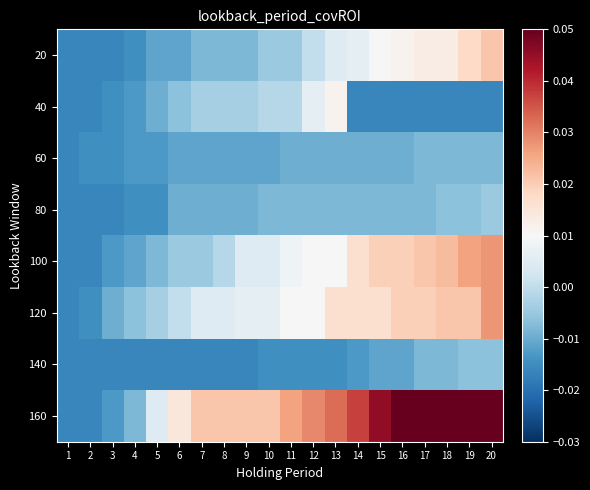

What is the total value across all series at 2?

-0.1